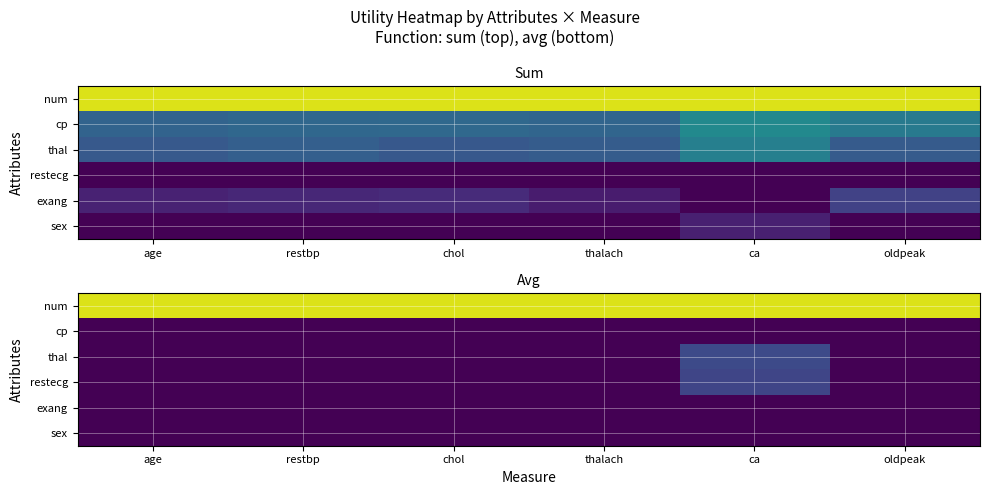

Is it true that thal equals 0.4 at thalach?

False